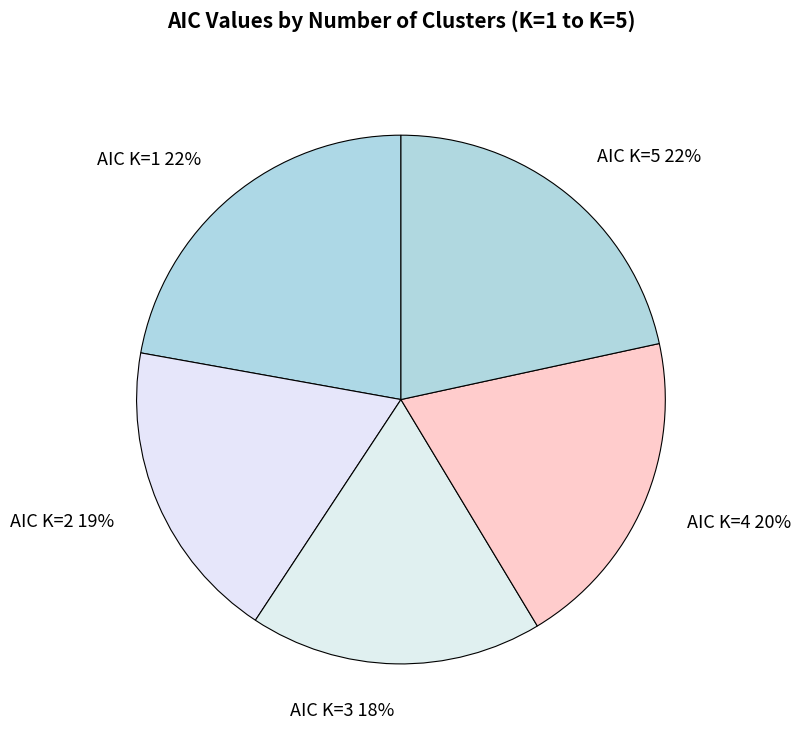

How many segments does this pie chart have?

5